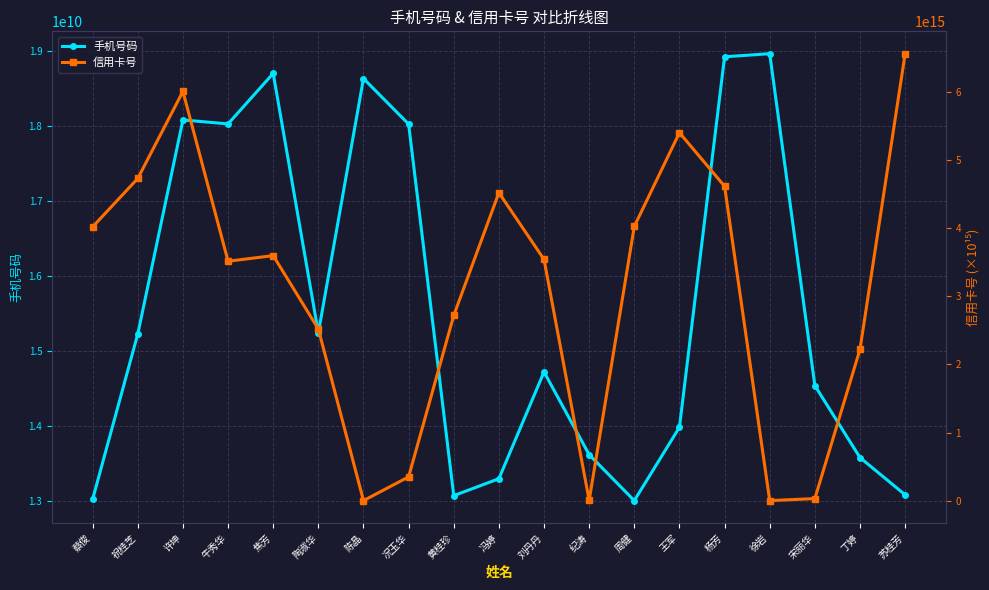

How many data points in 信用卡号 are less than 3543348360247663?

9